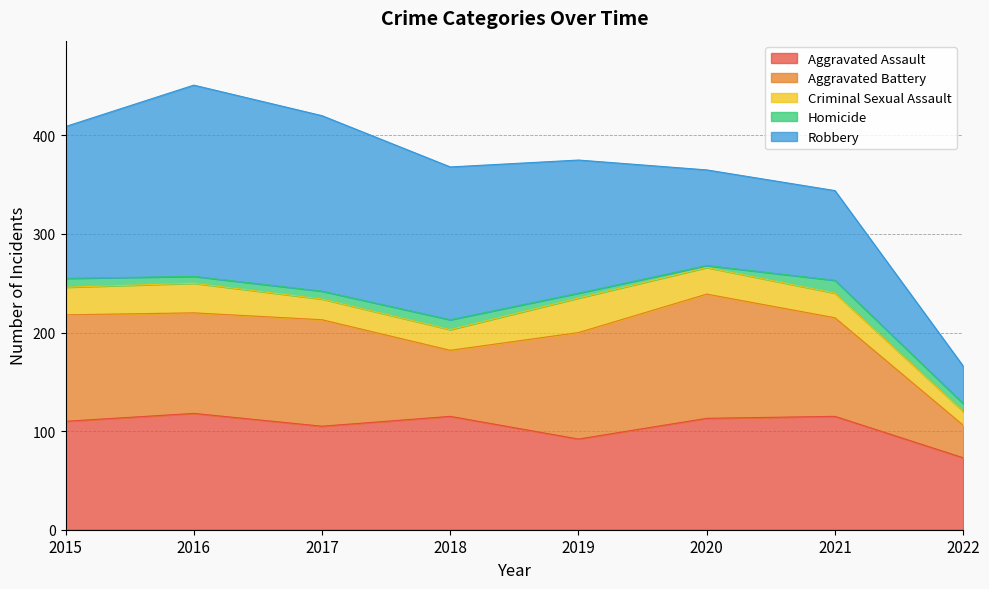

What is the difference between the maximum and minimum values in the Robbery series?

156